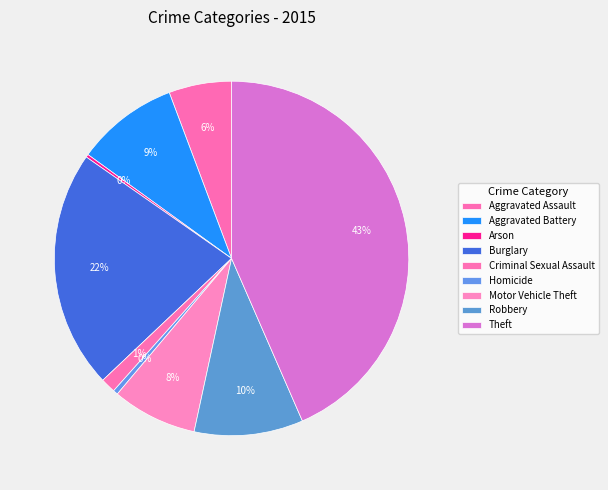

Is Arson the majority of the pie?

No